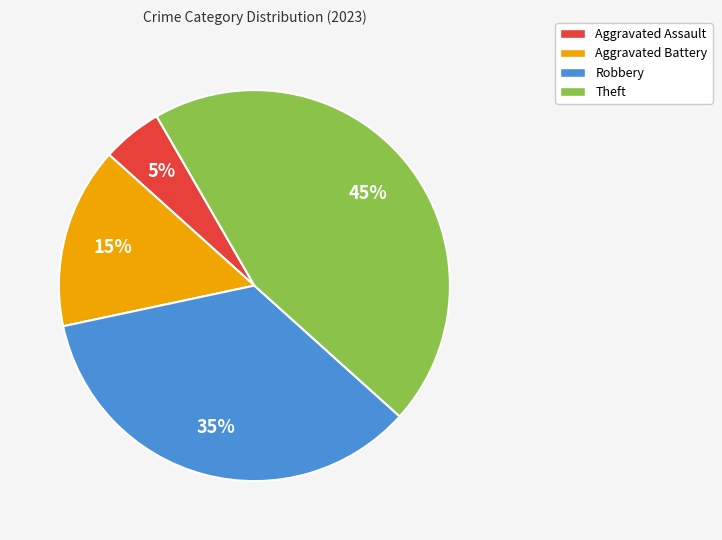

Does Aggravated Battery account for over 50% of the chart?

No